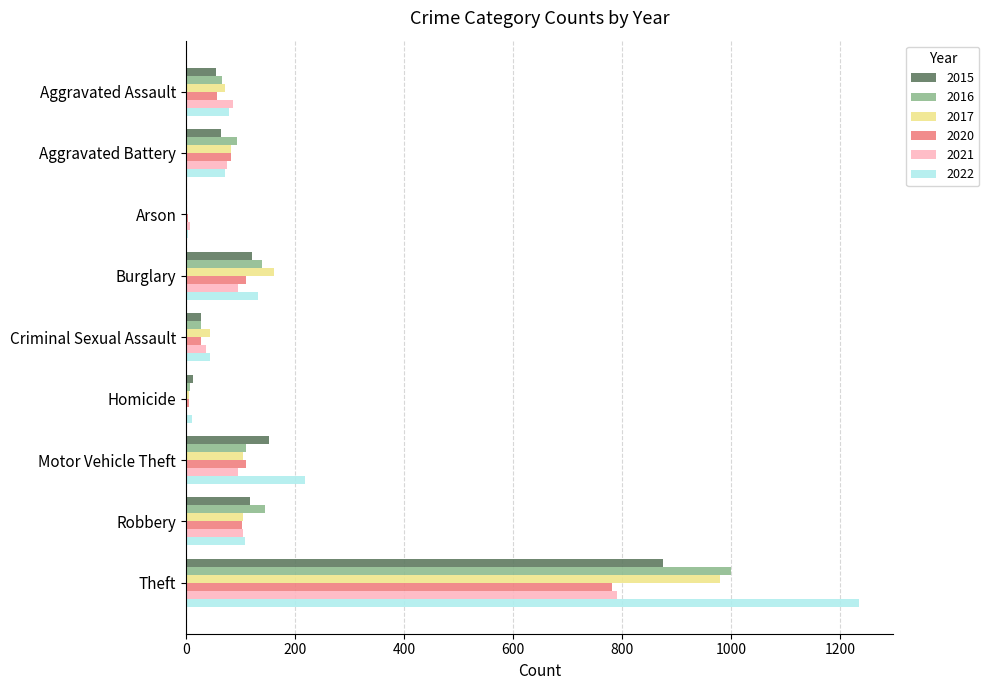

What is the sum of all 2020 values?

1278